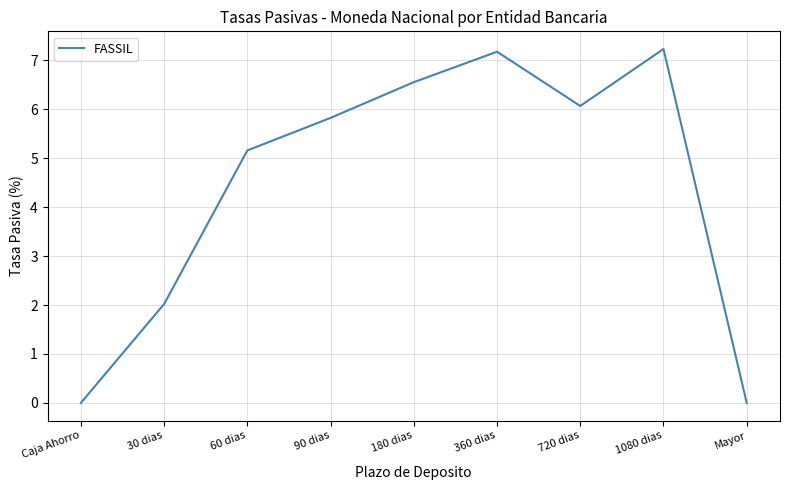

How many lines are shown in the chart?

1